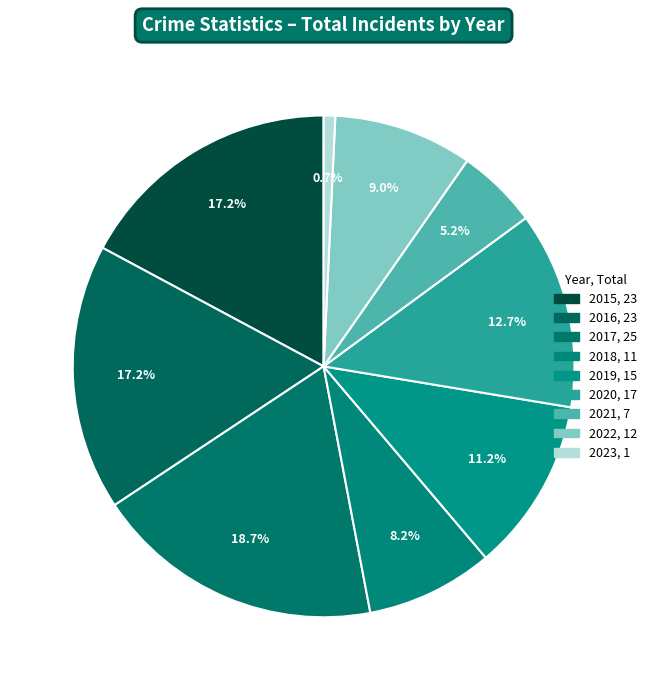

Count the number of slices in the pie.

9